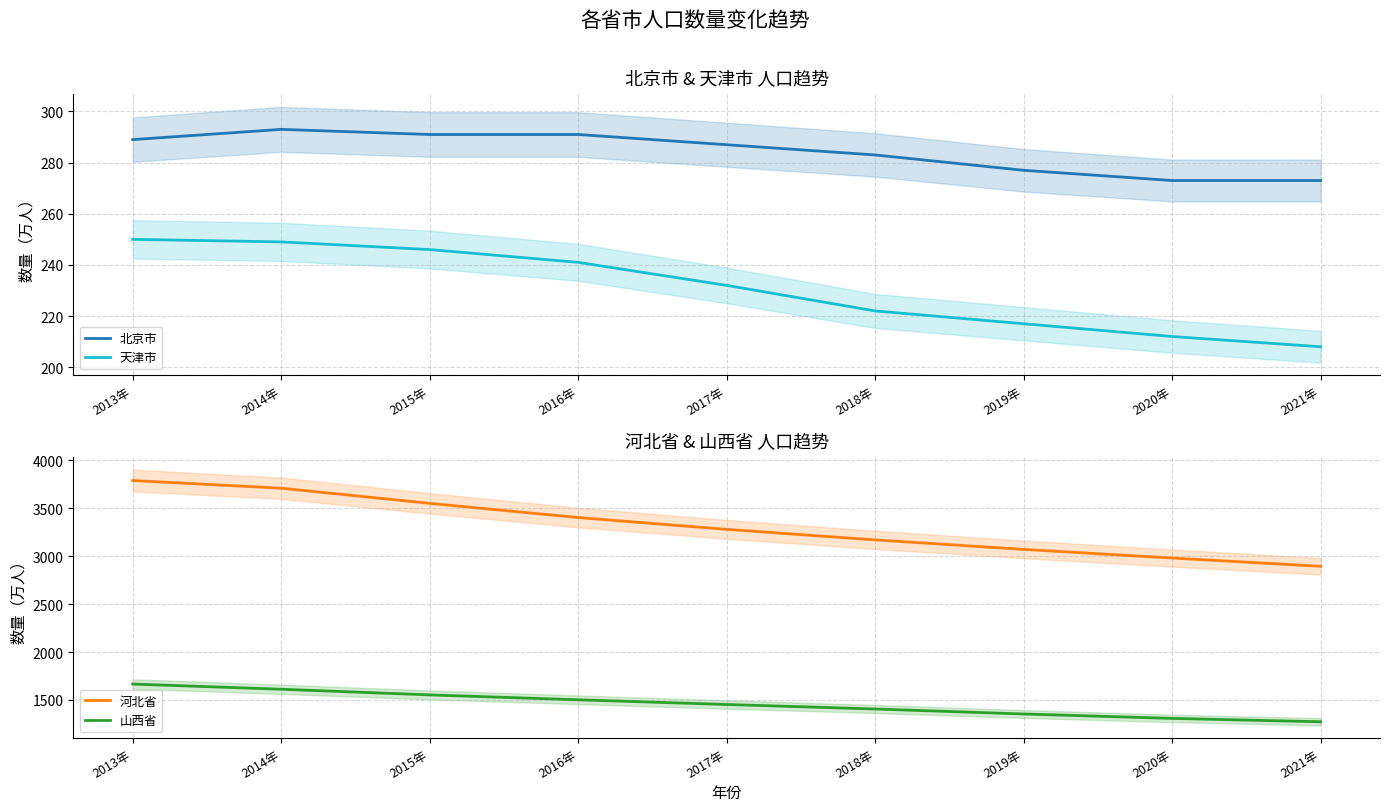

Reading left to right, transcribe all the data shown in this chart.

北京市: 2013年=289	2014年=293	2015年=291	2016年=291	2017年=287	2018年=283	2019年=277	2020年=273	2021年=273
天津市: 2013年=250	2014年=249	2015年=246	2016年=241	2017年=232	2018年=222	2019年=217	2020年=212	2021年=208
河北省: 2013年=3788	2014年=3708	2015年=3550	2016年=3402	2017年=3279	2018年=3169	2019年=3070	2020年=2980	2021年=2894
山西省: 2013年=1666	2014年=1612	2015年=1553	2016年=1502	2017年=1453	2018年=1406	2019年=1354	2020年=1308	2021年=1273